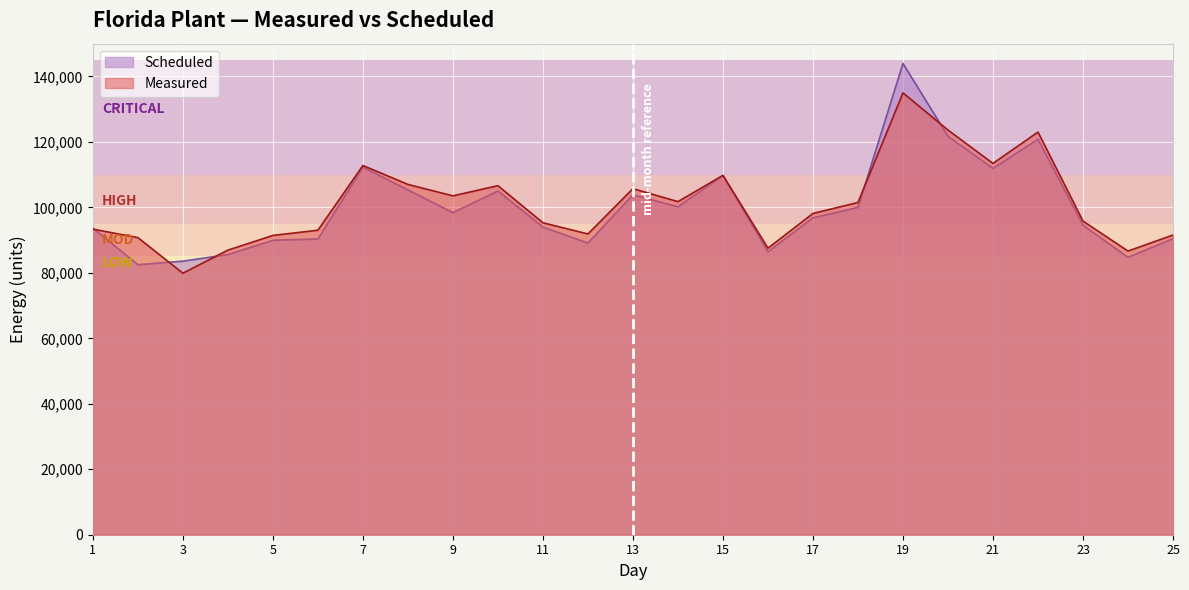

True or false: Measured and Scheduled cross at least once.

True